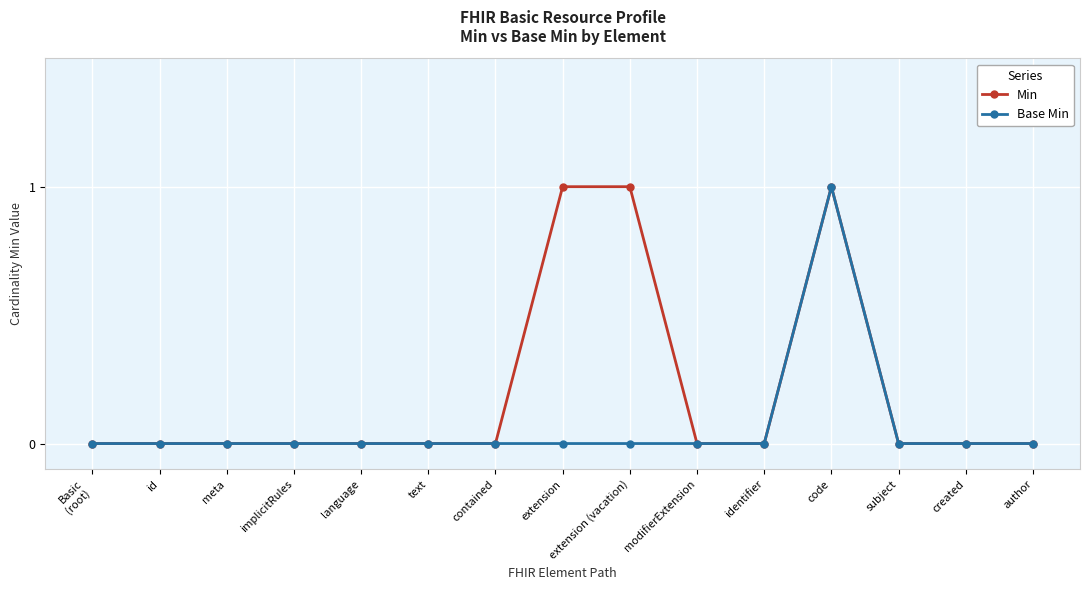

The value of Base Min at text is 0. True or false?

True